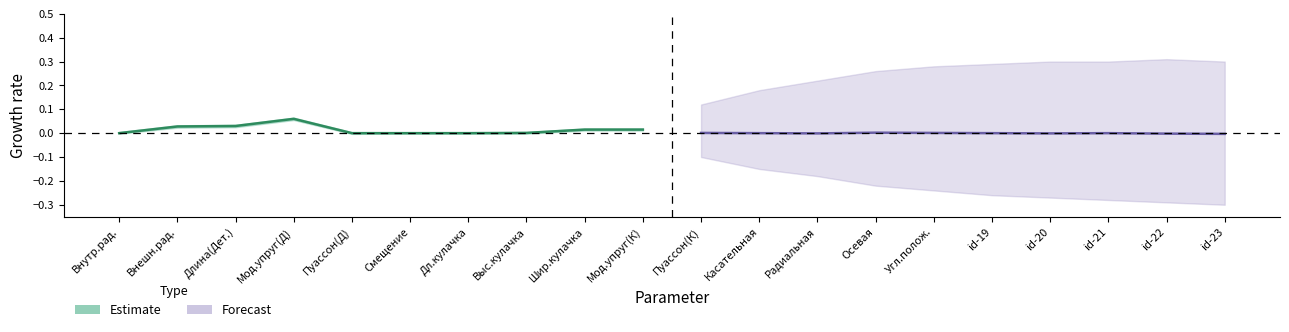

List the labels in order of Forecast_center value, largest first.

3, 0, 4, 1, 5, 7, 2, 6, 8, 9